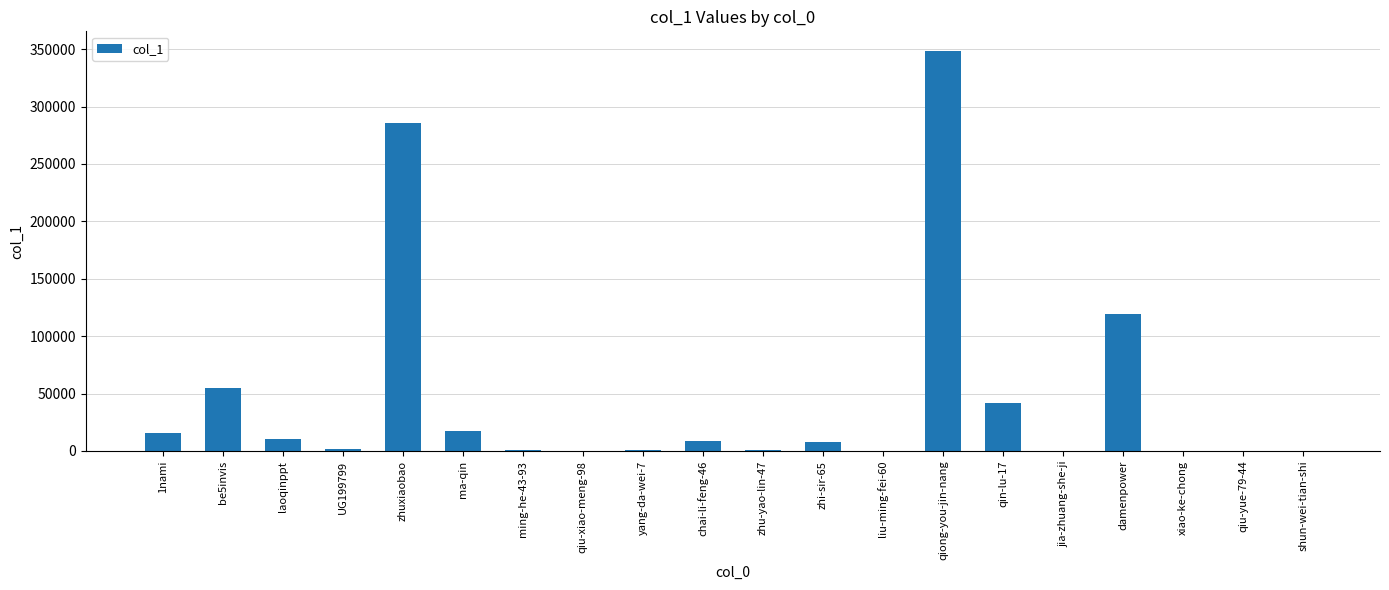

At which label does the data first exceed 8211?

1nami